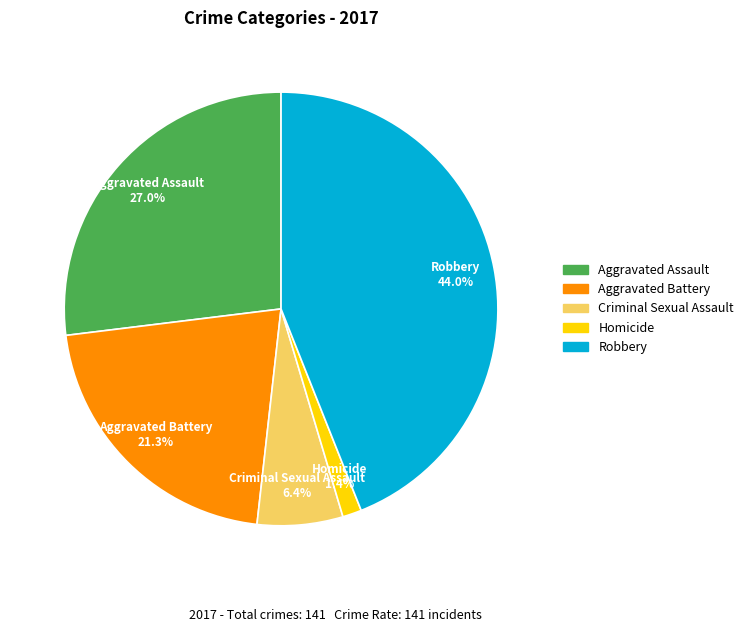

Between Homicide and Criminal Sexual Assault, which is larger?

Criminal Sexual Assault